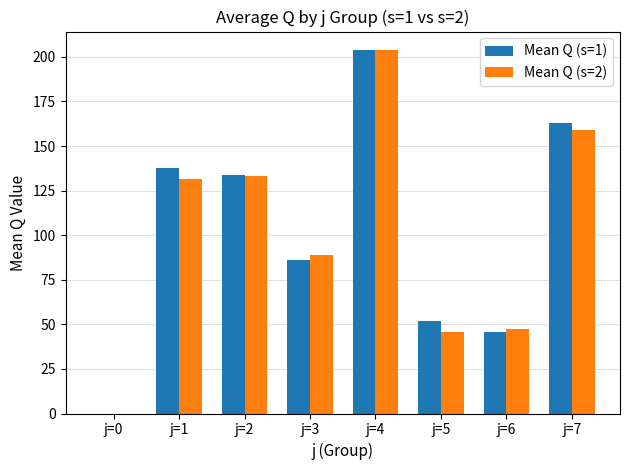

The Mean Q (s=2) series shows 67.4 at j=5. True or false?

False